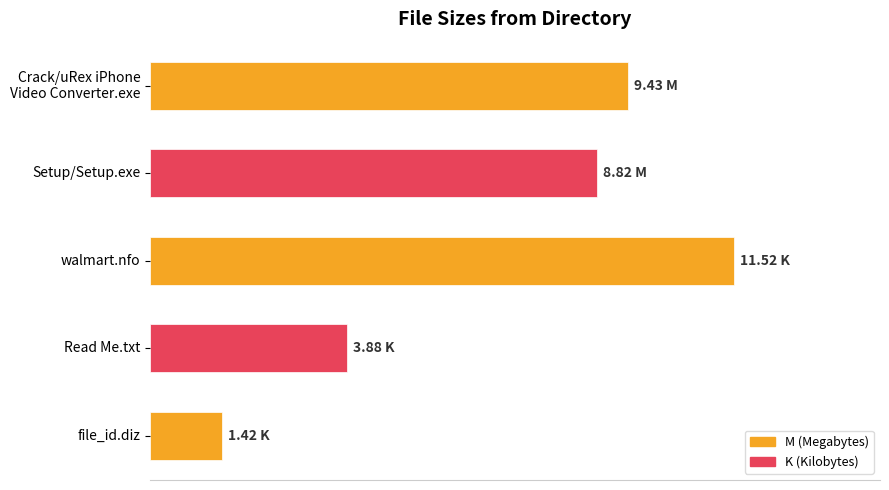

Where is the data nearest to the value 6?

Read Me.txt